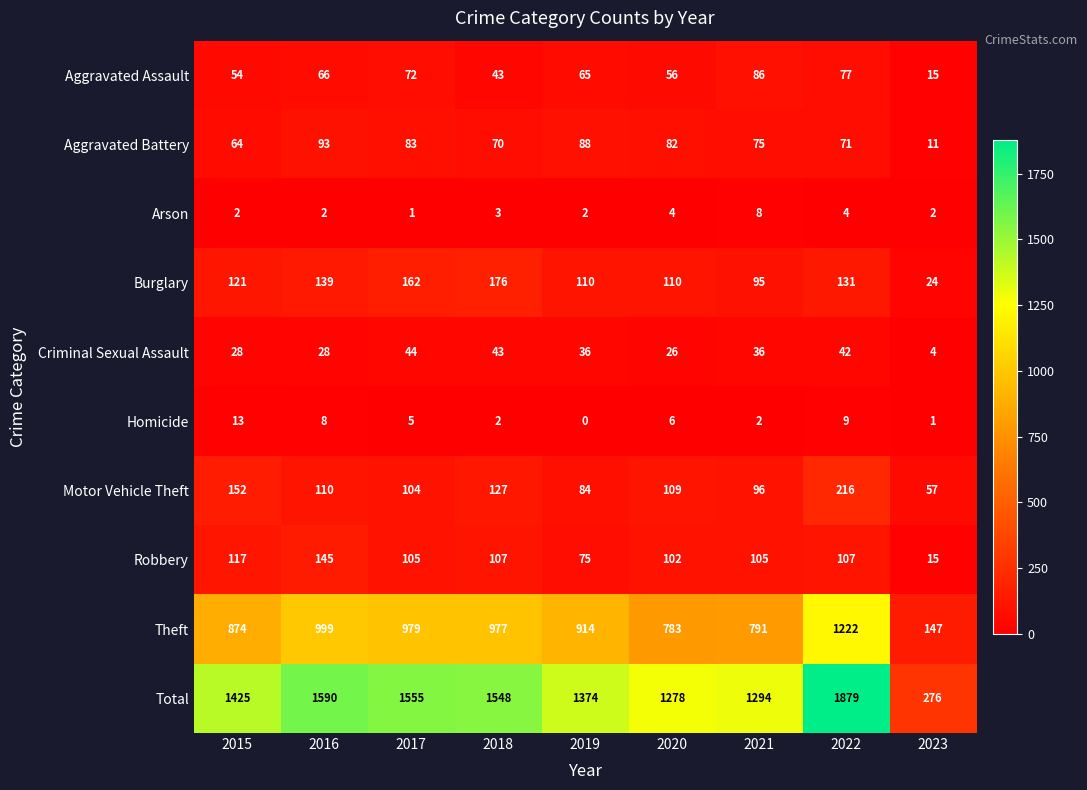

Count the number of categories in the chart.

9